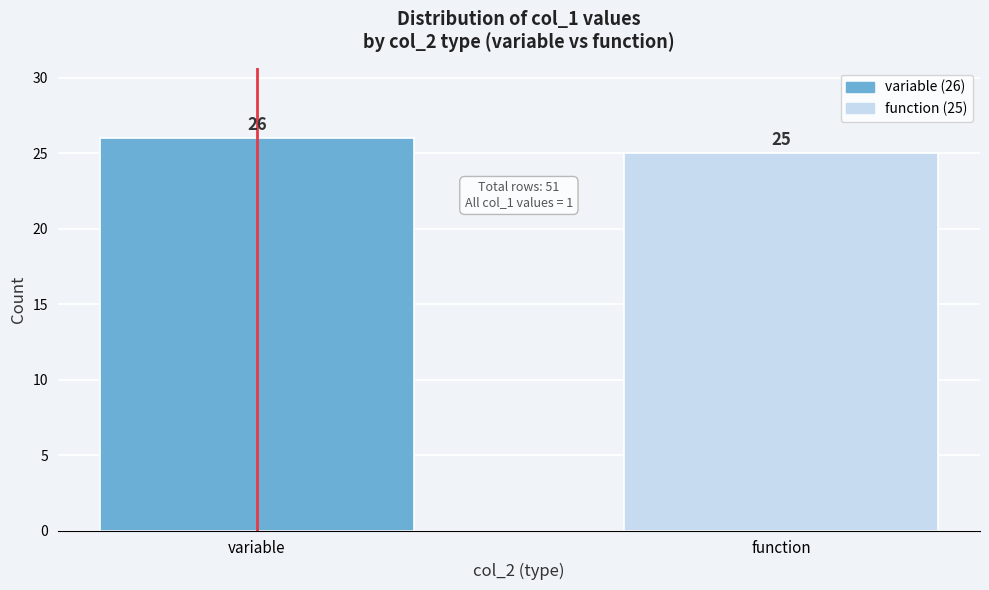

Reading right to left, list all the values displayed in this chart.

25	26